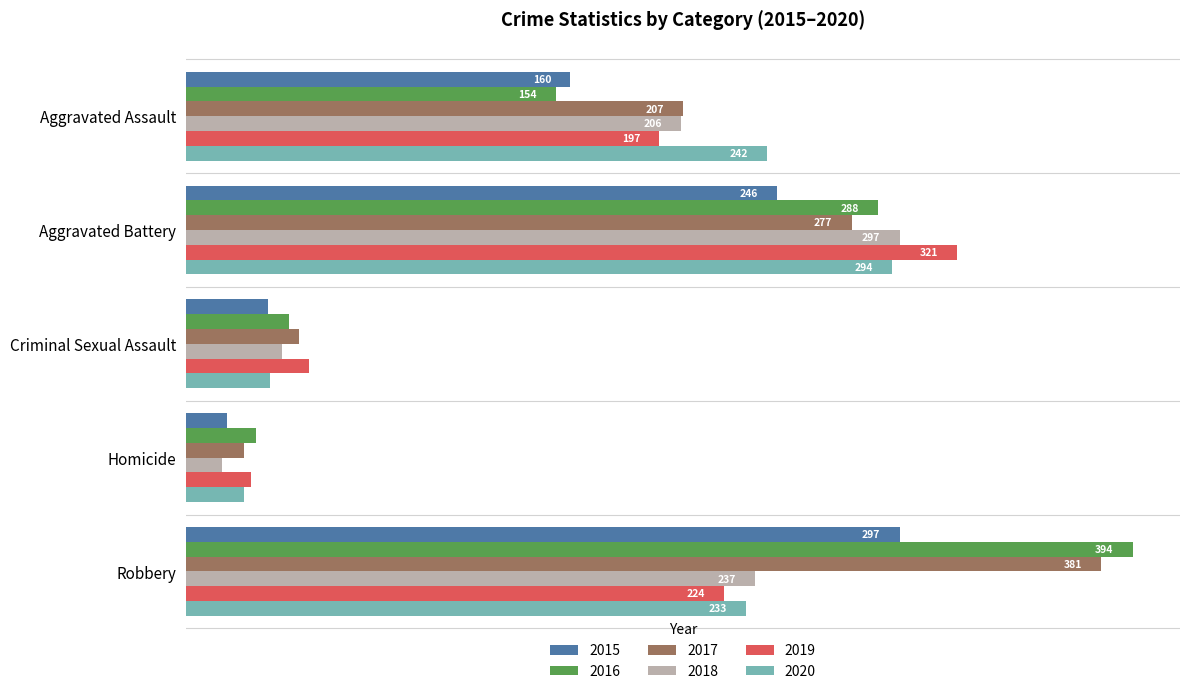

Rank the series at Aggravated Assault from highest to lowest value.

2020, 2017, 2018, 2019, 2015, 2016